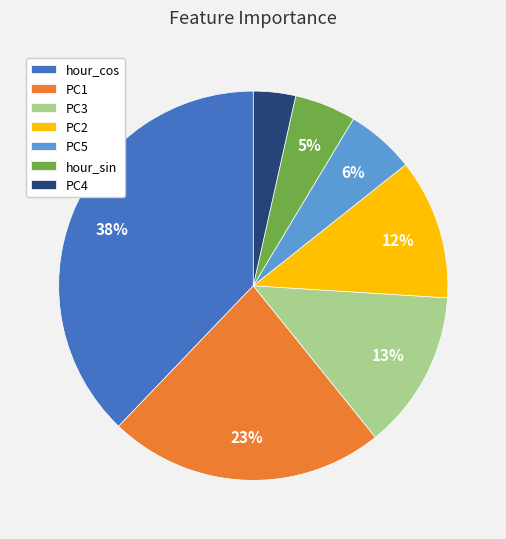

Is it true that PC5 is 6% of the pie?

True